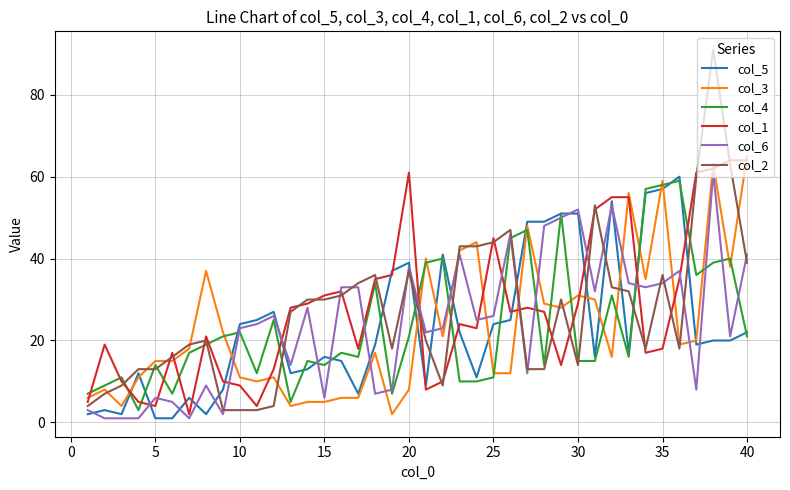

Reading left to right, transcribe all the data shown in this chart.

col_5: 2	3	2	12	1	1	6	2	8	24	25	27	12	13	16	15	7	19	37	39	9	41	22	11	24	25	49	49	51	51	16	54	17	56	57	60	19	20	20	22
col_3: 6	8	4	11	15	15	18	37	22	11	10	11	4	5	5	6	6	17	2	8	40	21	42	44	12	12	48	29	28	31	30	16	56	35	59	19	20	63	38	65
col_4: 7	9	11	3	14	7	17	19	21	22	12	25	5	15	14	17	16	34	7	21	39	40	10	10	11	45	47	14	51	15	15	31	16	57	58	59	36	39	40	21
col_1: 5	19	10	5	4	17	2	21	10	9	4	13	28	29	31	32	18	35	36	61	8	10	24	23	45	27	28	27	14	29	52	55	55	17	18	35	61	62	64	64
col_6: 3	1	1	1	6	5	1	9	2	23	24	26	14	28	6	33	33	7	8	38	22	23	41	25	26	46	12	48	50	52	32	53	34	33	34	37	8	61	21	41
col_2: 4	7	9	13	13	16	19	20	3	3	3	4	27	30	30	31	34	36	18	37	20	9	43	43	44	47	13	13	30	14	53	33	32	18	36	18	60	91	63	39